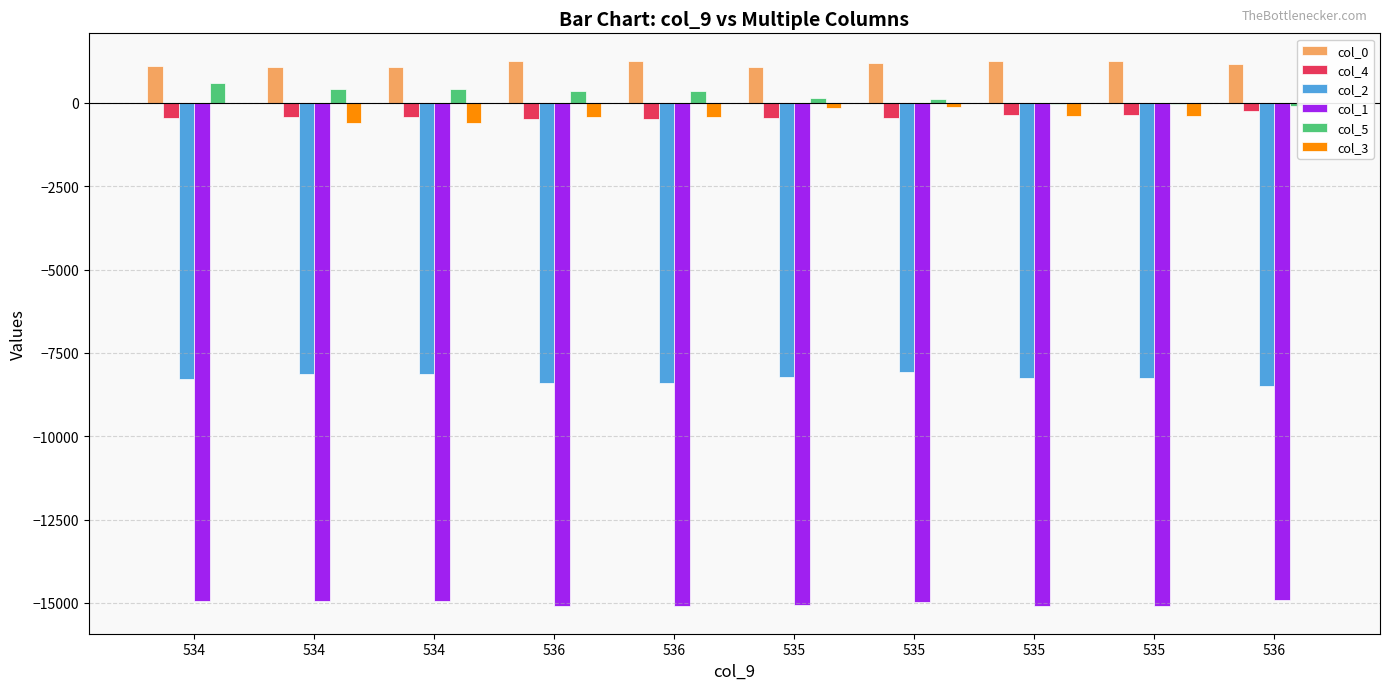

What is the average value of the col_0 series?

1172